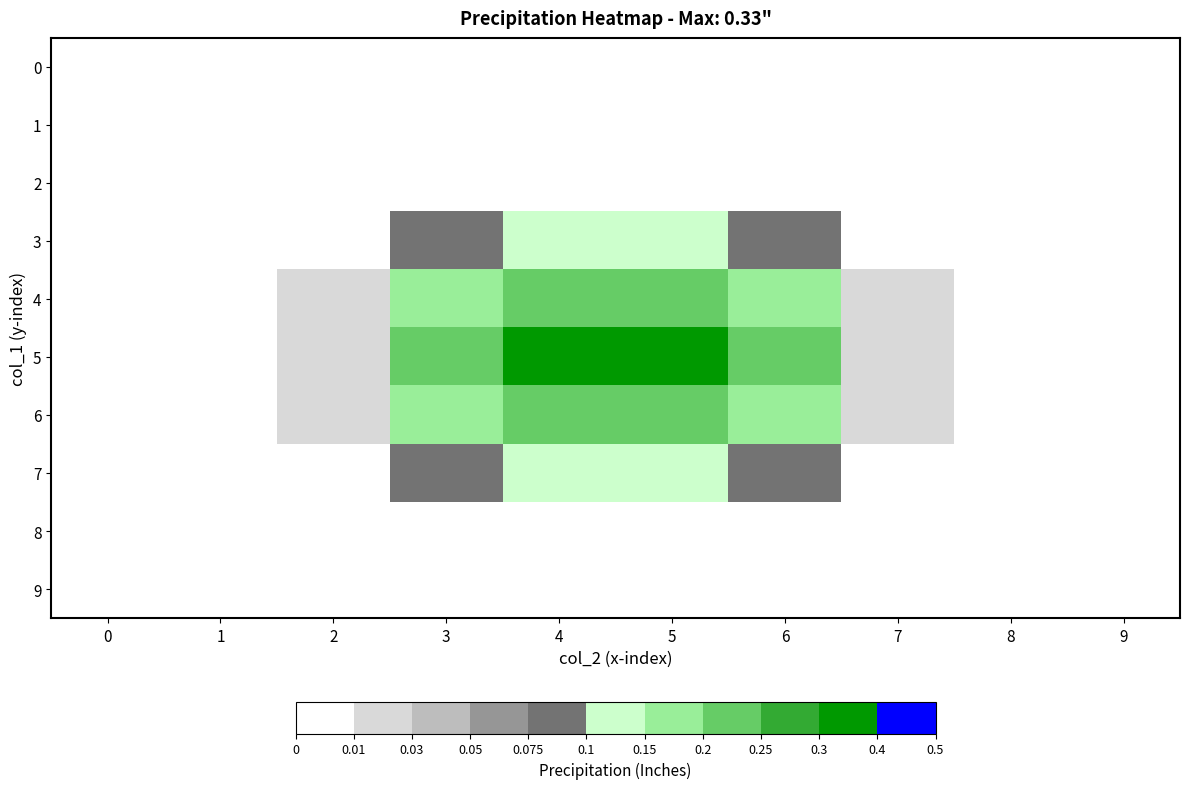

Reading right to left, what are all the values shown in this chart?

0: 9=0.0	8=0.0	7=0.0	6=0.0	5=0.0	4=0.0	3=0.0	2=0.0	1=0.0	0=0.0
1: 9=0.0	8=0.0	7=0.0	6=0.0	5=0.0	4=0.0	3=0.0	2=0.0	1=0.0	0=0.0
2: 9=0.0	8=0.0	7=0.0	6=0.0	5=0.0	4=0.0	3=0.0	2=0.0	1=0.0	0=0.0
3: 9=0.0	8=0.0	7=0.0	6=0.1	5=0.1	4=0.1	3=0.1	2=0.0	1=0.0	0=0.0
4: 9=0.0	8=0.0	7=0.0	6=0.2	5=0.2	4=0.2	3=0.2	2=0.0	1=0.0	0=0.0
5: 9=0.0	8=0.0	7=0.0	6=0.2	5=0.3	4=0.3	3=0.2	2=0.0	1=0.0	0=0.0
6: 9=0.0	8=0.0	7=0.0	6=0.2	5=0.2	4=0.2	3=0.2	2=0.0	1=0.0	0=0.0
7: 9=0.0	8=0.0	7=0.0	6=0.1	5=0.1	4=0.1	3=0.1	2=0.0	1=0.0	0=0.0
8: 9=0.0	8=0.0	7=0.0	6=0.0	5=0.0	4=0.0	3=0.0	2=0.0	1=0.0	0=0.0
9: 9=0.0	8=0.0	7=0.0	6=0.0	5=0.0	4=0.0	3=0.0	2=0.0	1=0.0	0=0.0